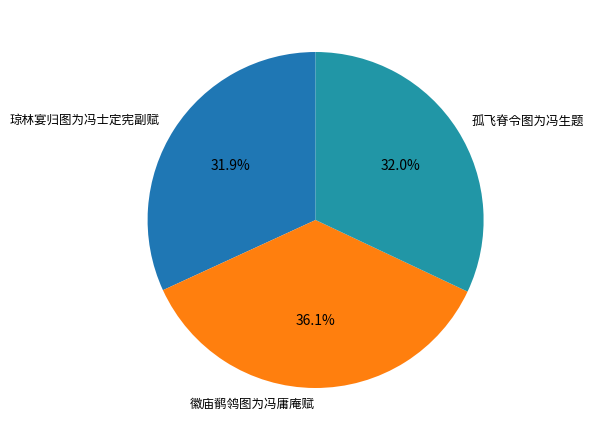

What is the largest slice in the pie chart?

徽庙鹡鸰图为冯庸庵赋